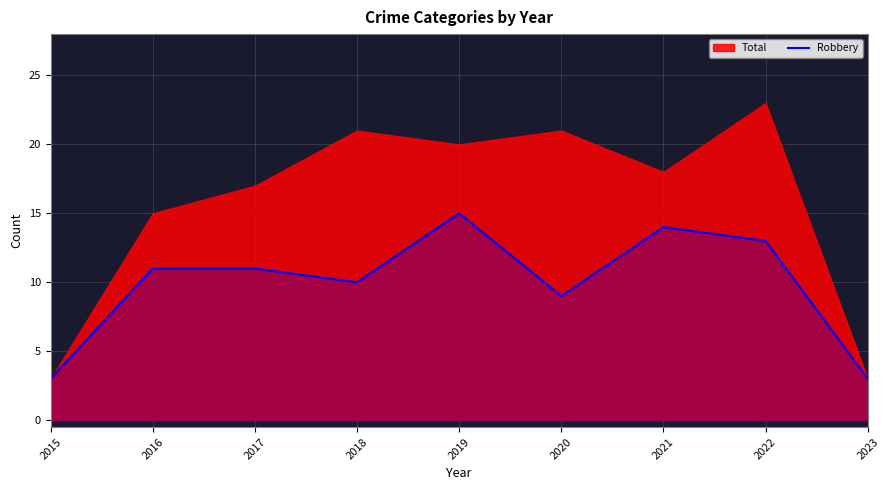

Does the chart have visible grid lines?

Yes